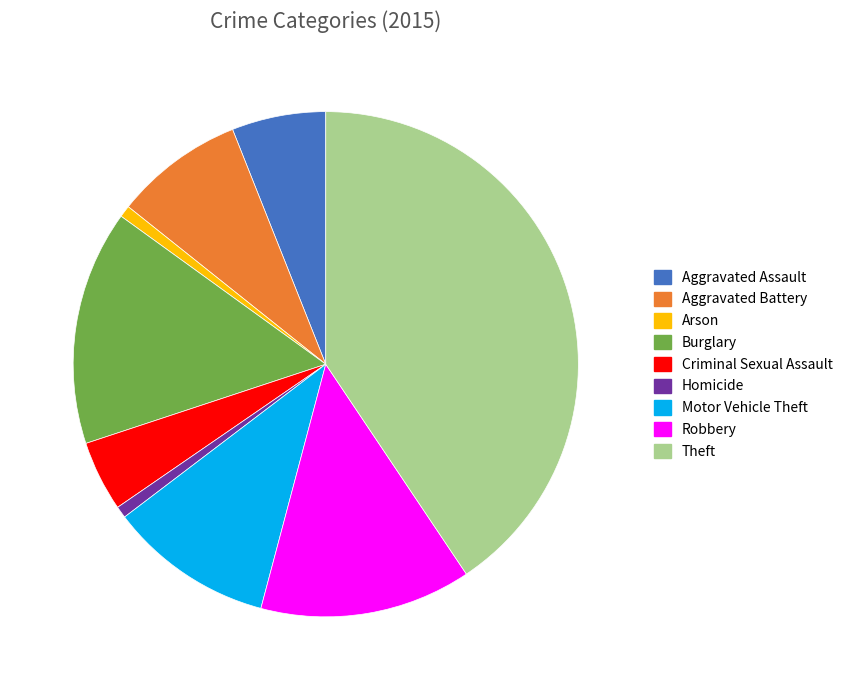

Count the number of slices in the pie.

9